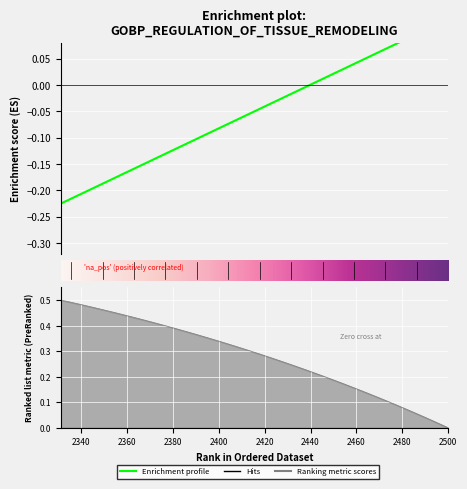

What is the difference between the maximum and minimum values in the X series?

0.3